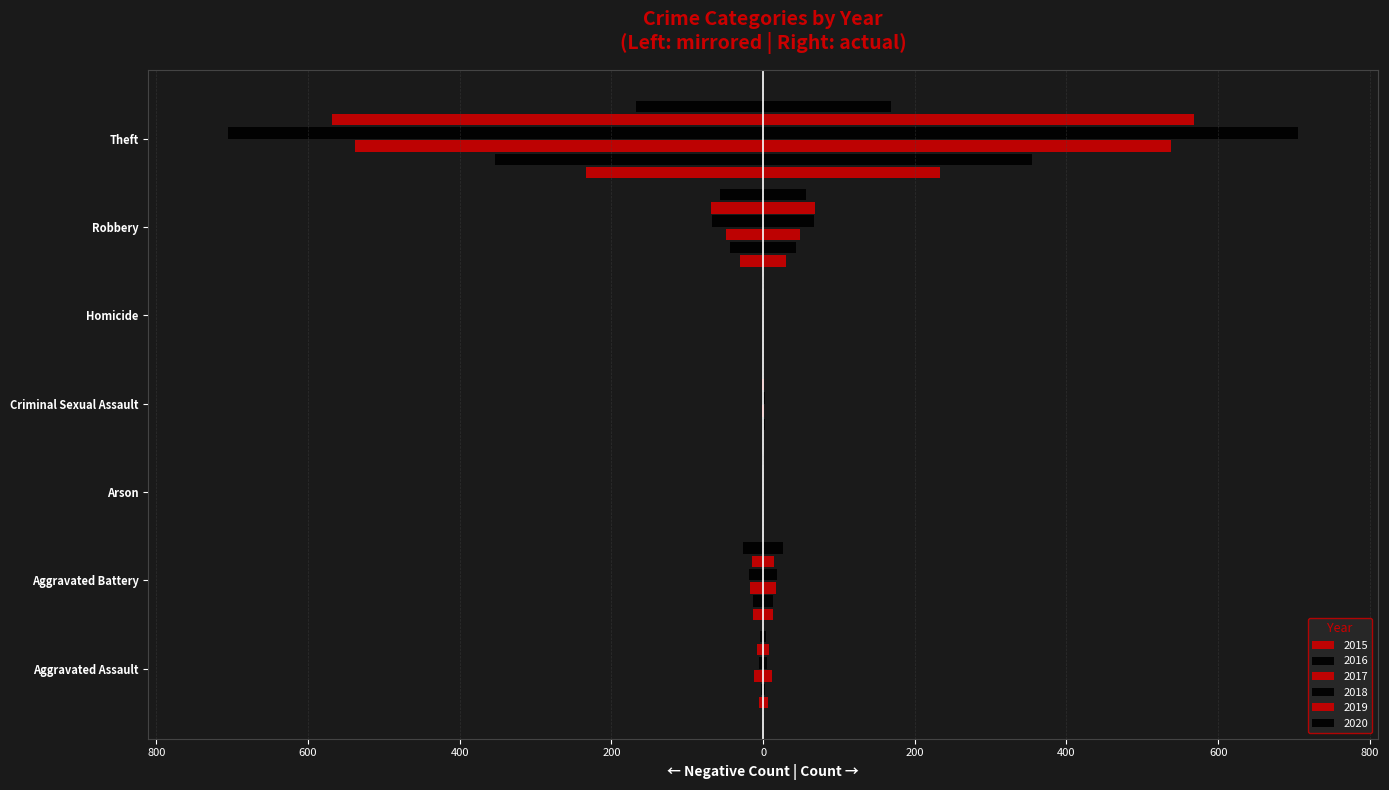

What is the minimum value for 2020?

-168